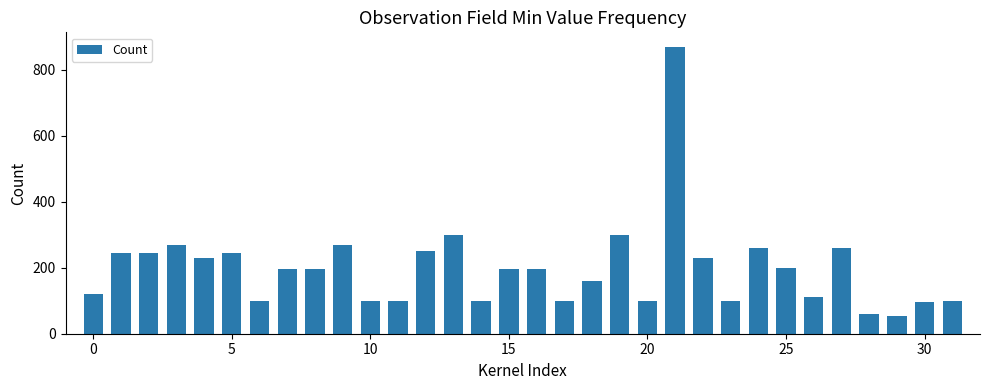

What is the smallest value displayed?

55